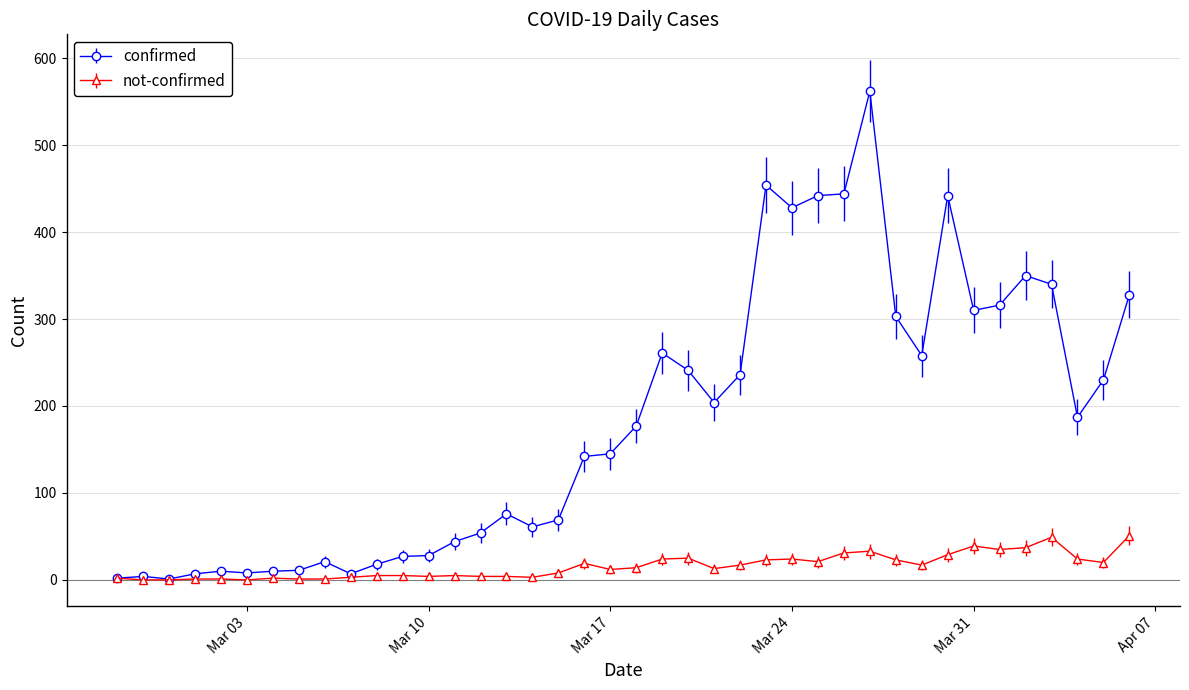

List the series in order of their overall mean, lowest first.

not-confirmed, confirmed